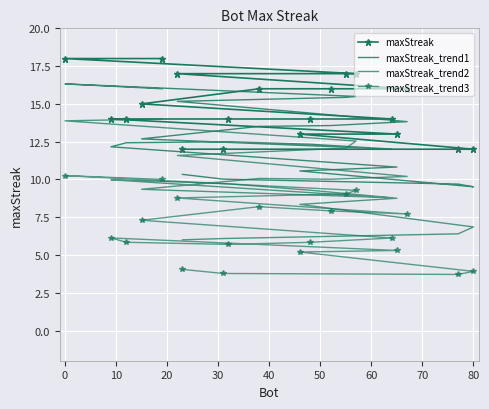

Is this an area chart (filled region under the line)?

No